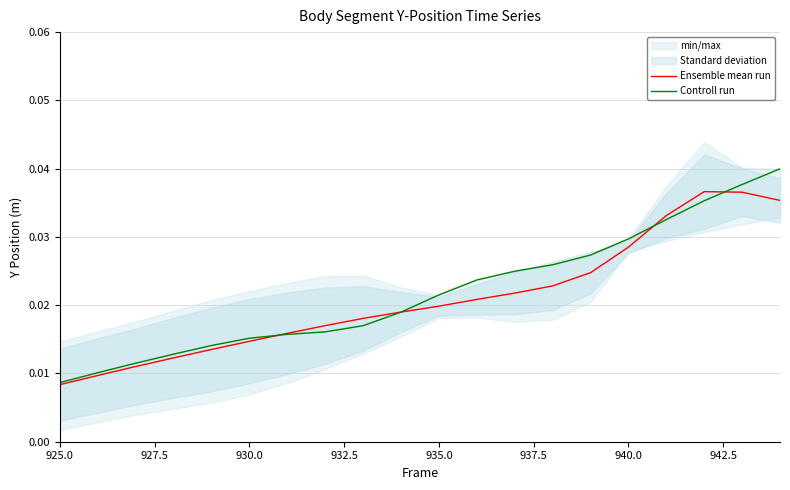

Where is Ensemble mean run nearest to the value 0?

925.0